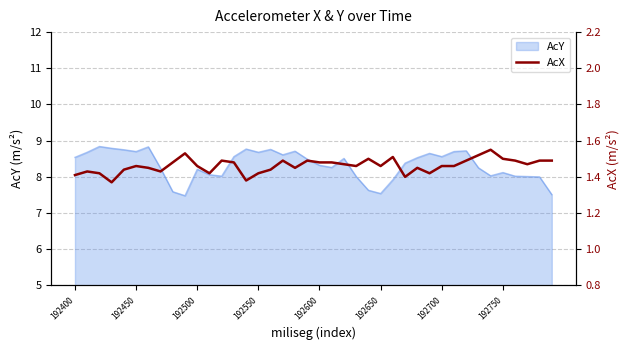

What is the maximum value for AcY?

8.8